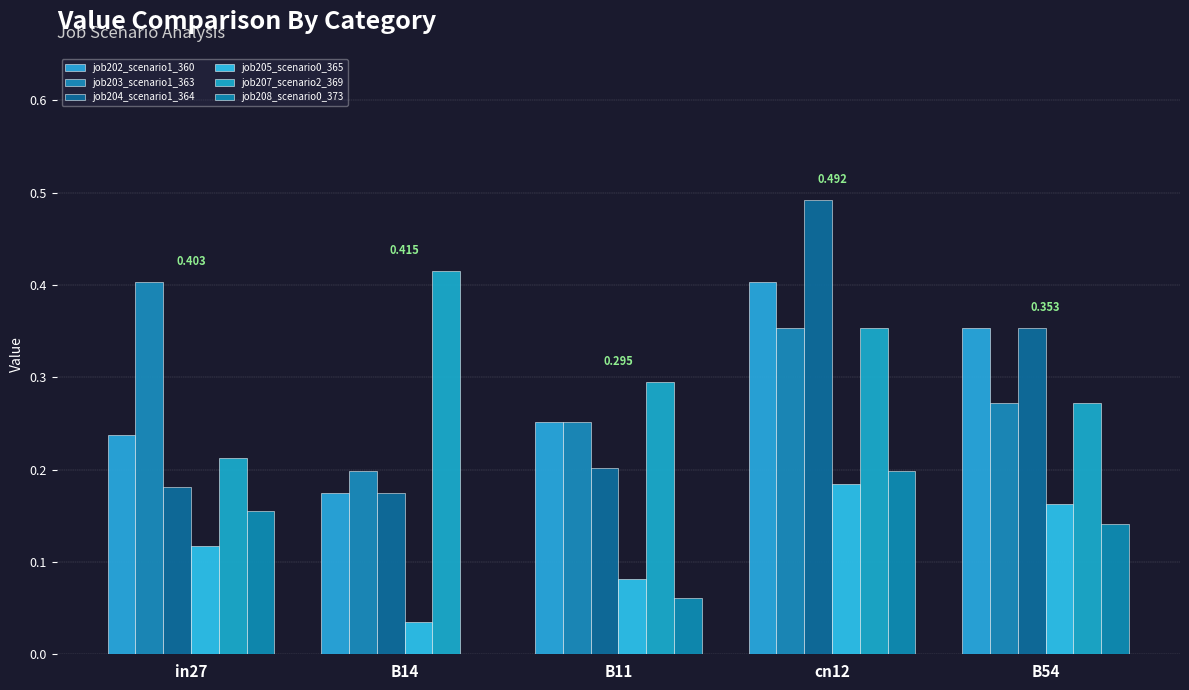

Is it true that job204_scenario1_364 equals 0.2 at B14?

True